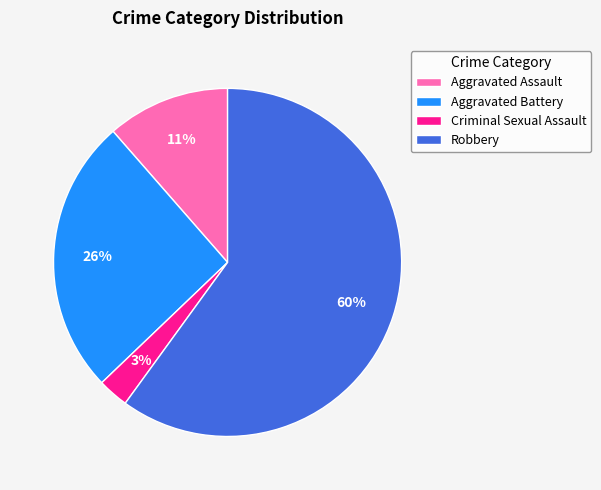

To the nearest percent, what percentage of the pie is Robbery?

60%